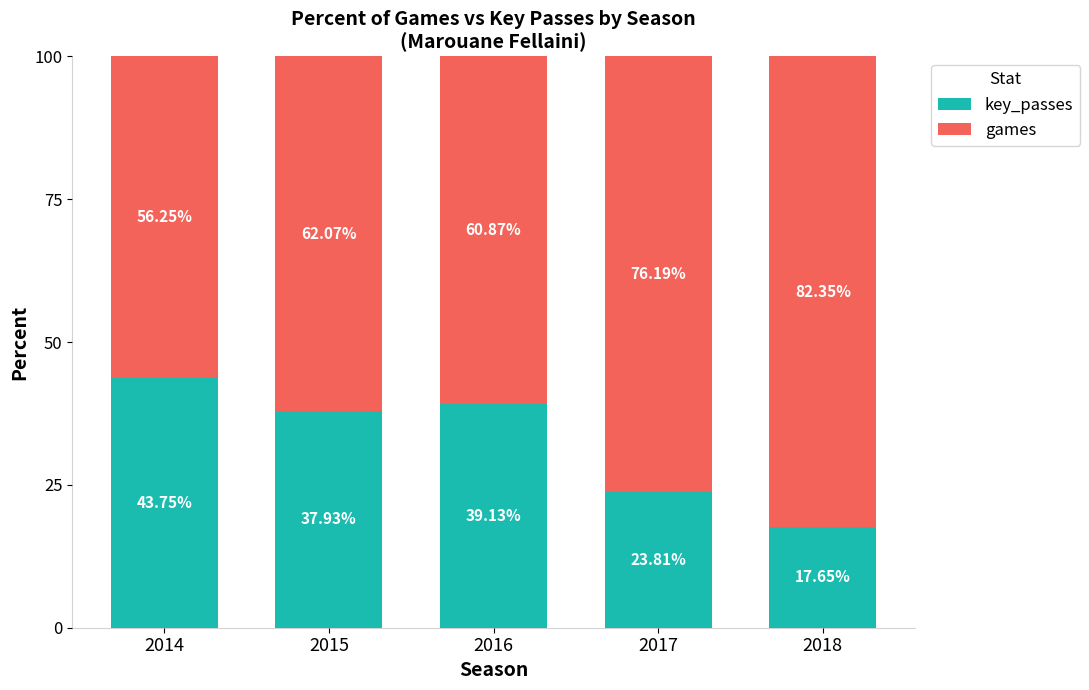

What is the sum of all key_passes values?

162.3